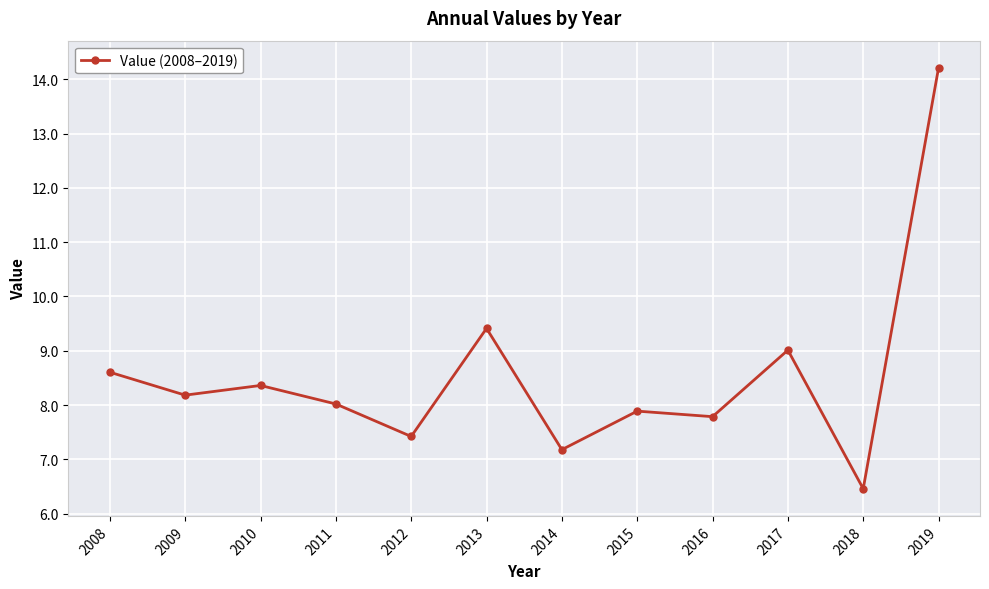

Does the chart display data point markers on the line(s)?

Yes